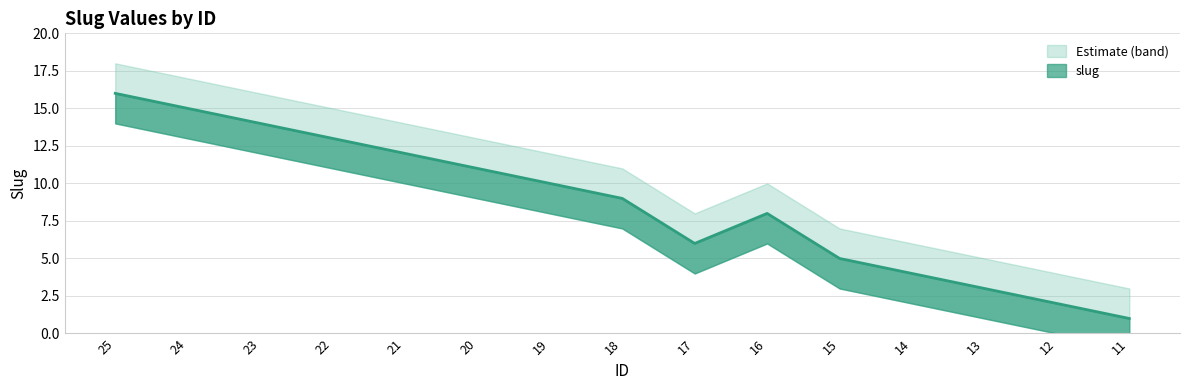

Which series changed the most between 24 and 16?

slug